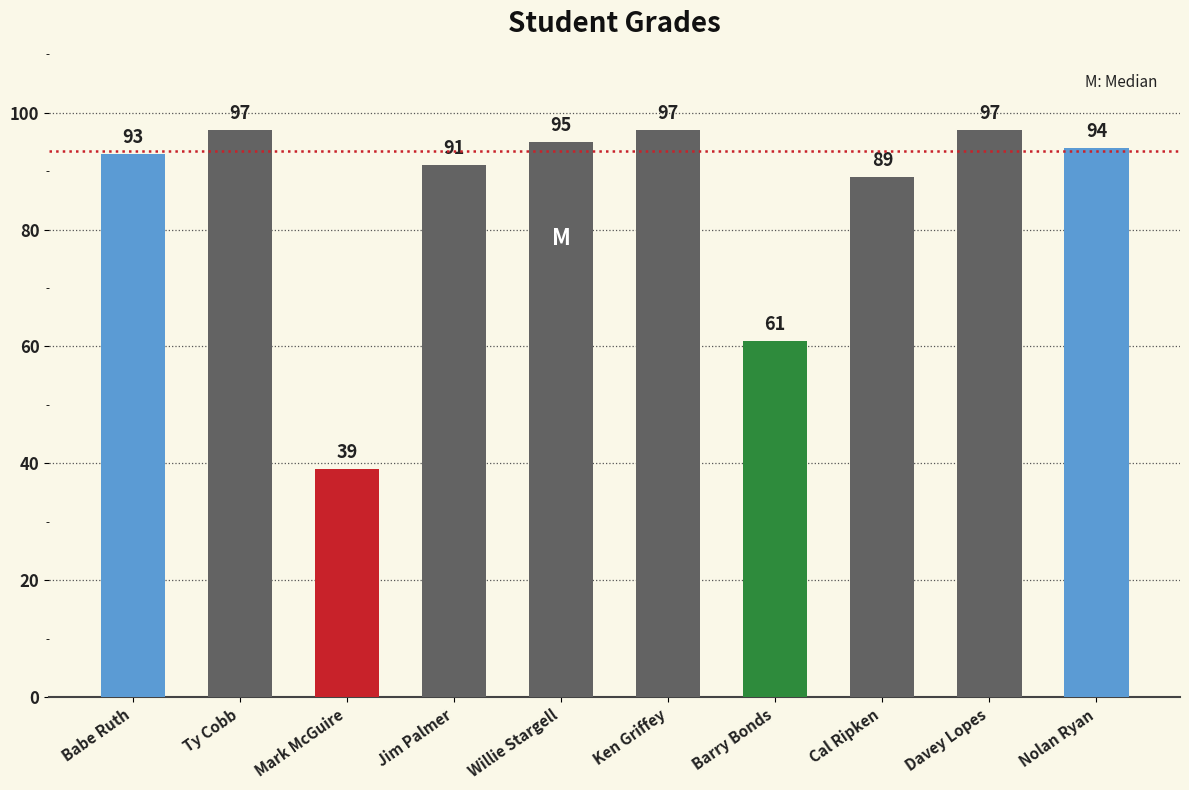

How many data points are less than 94?

5